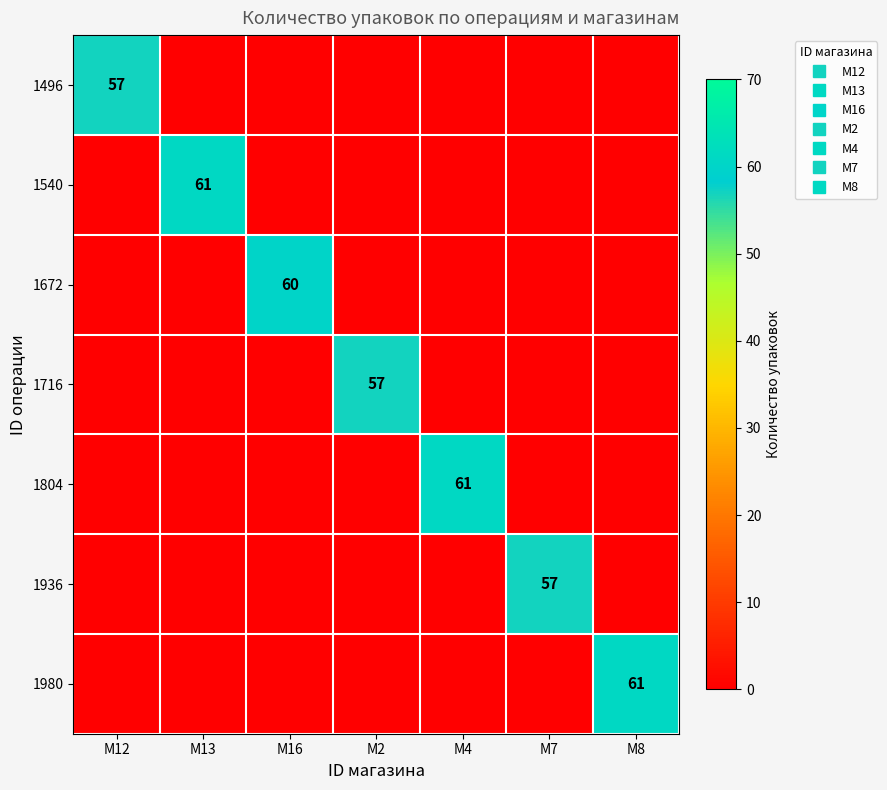

What is the total value across all series at M16?

60